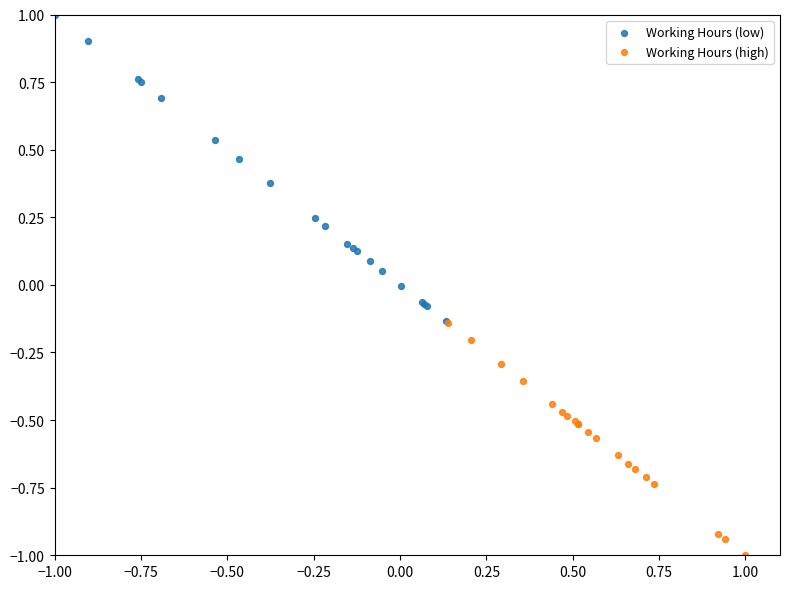

Which series reaches the minimum Y coordinate?

Working Hours (high)